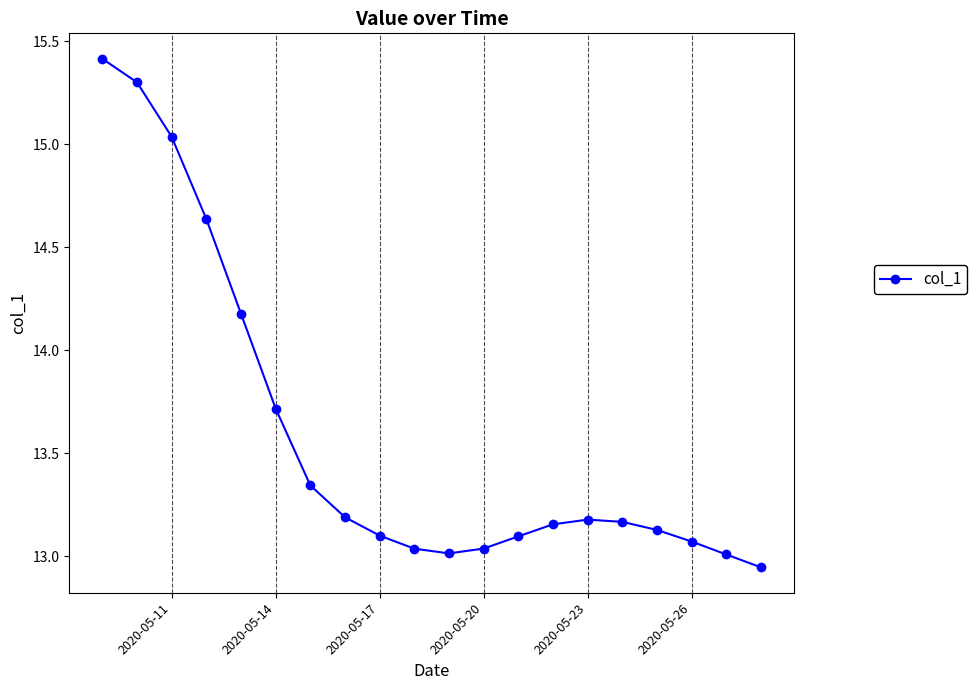

What is the average value?

13.6